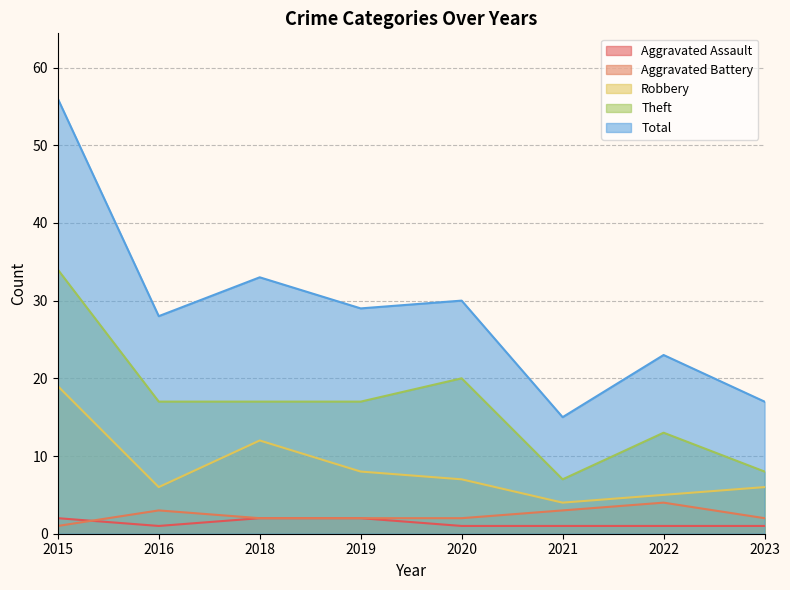

Which label corresponds to the smallest value in the chart?

2016